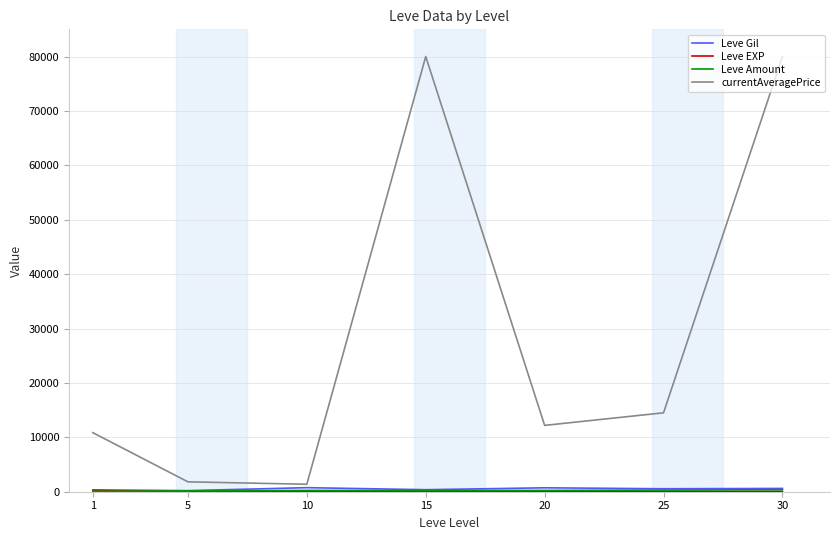

Which series has the largest total across all categories?

currentAveragePrice